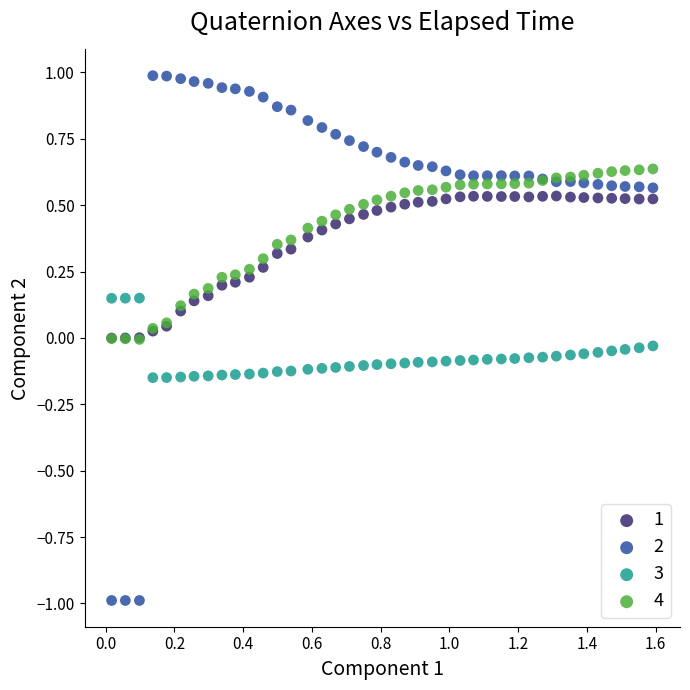

What are all the series names shown in the legend?

1, 2, 3, 4